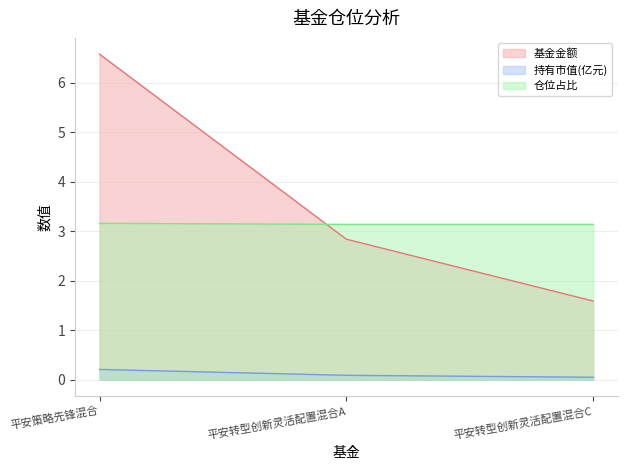

The value of 持有市值(亿元) at 平安策略先锋混合 is 0.4. True or false?

False